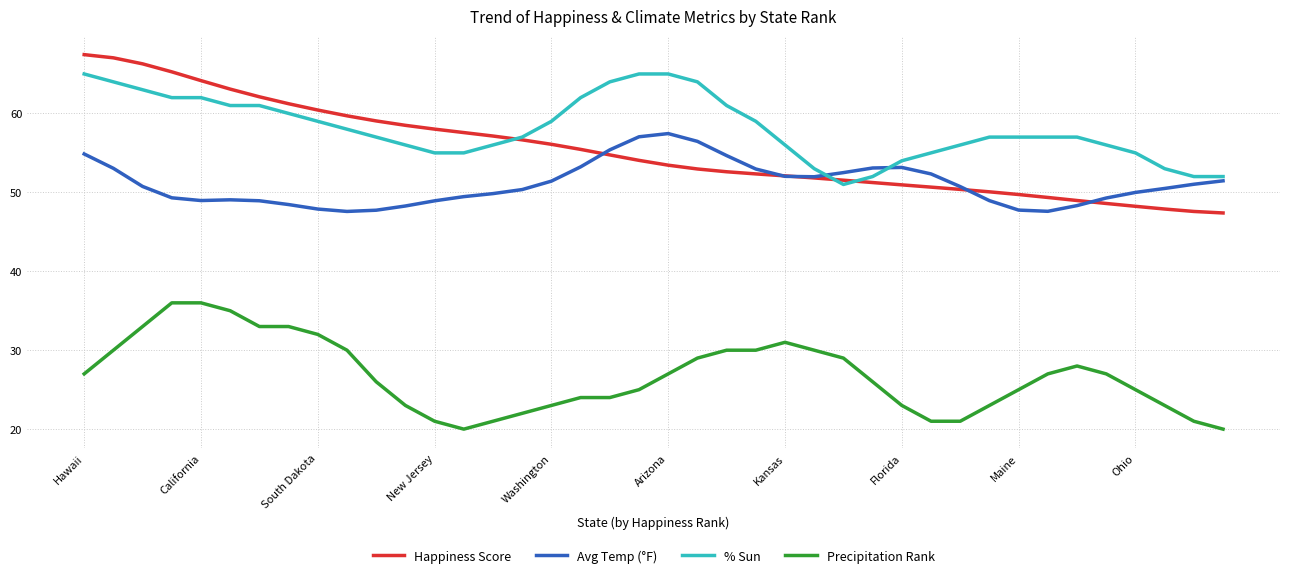

What is the minimum value for Avg Temp (°F)?

47.6